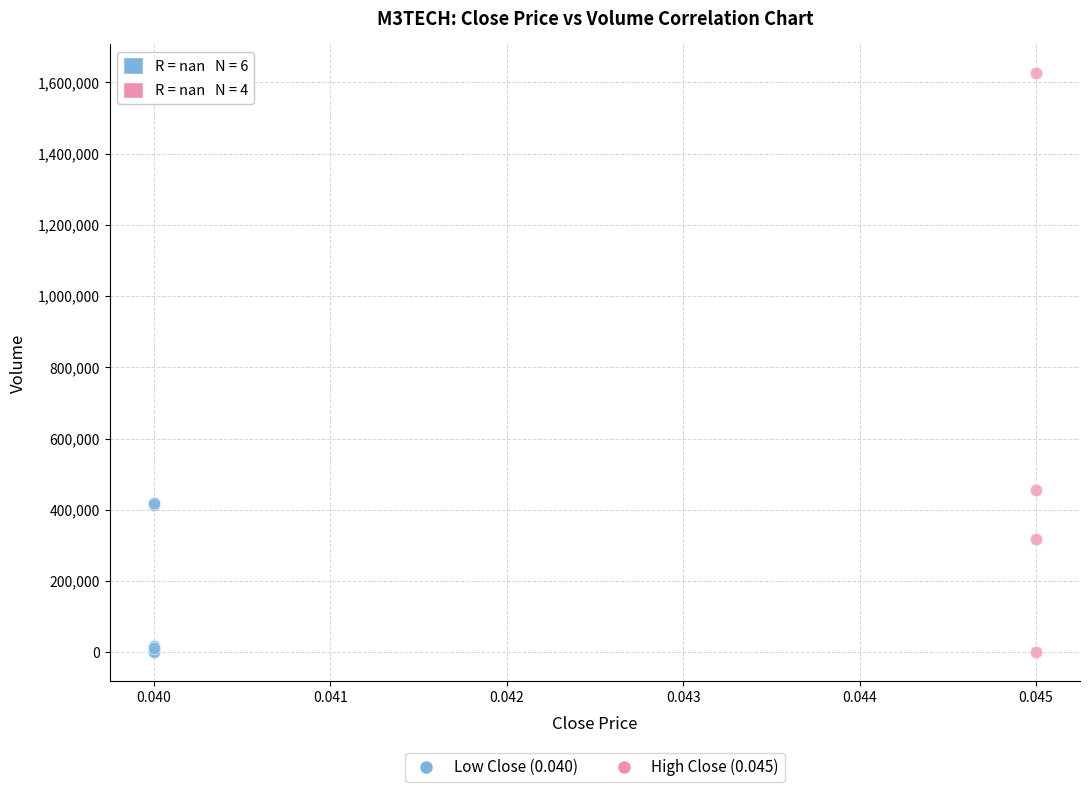

What are all the series names shown in the legend?

Low Close (0.040), High Close (0.045)